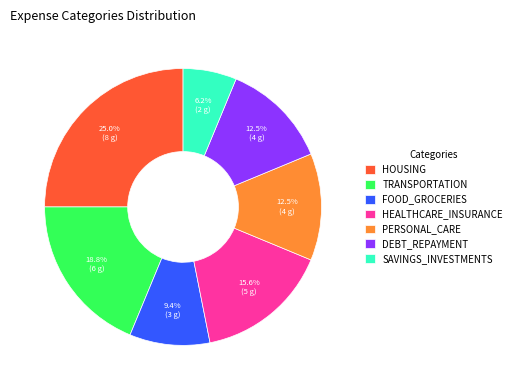

How many slices are in this pie chart?

7